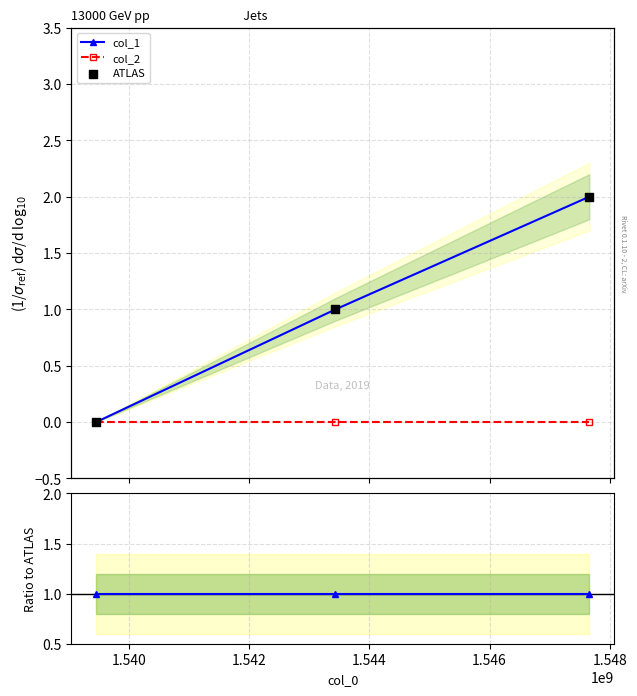

Which series contains the highest Y value?

ATLAS